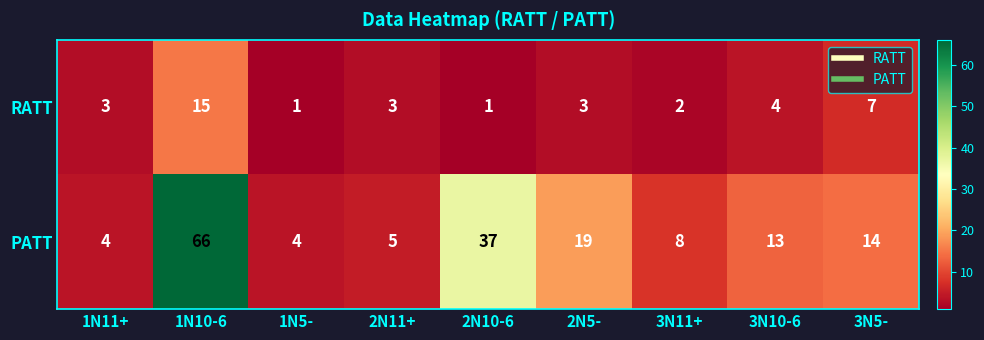

What is the total value across all series at 1N11+?

7